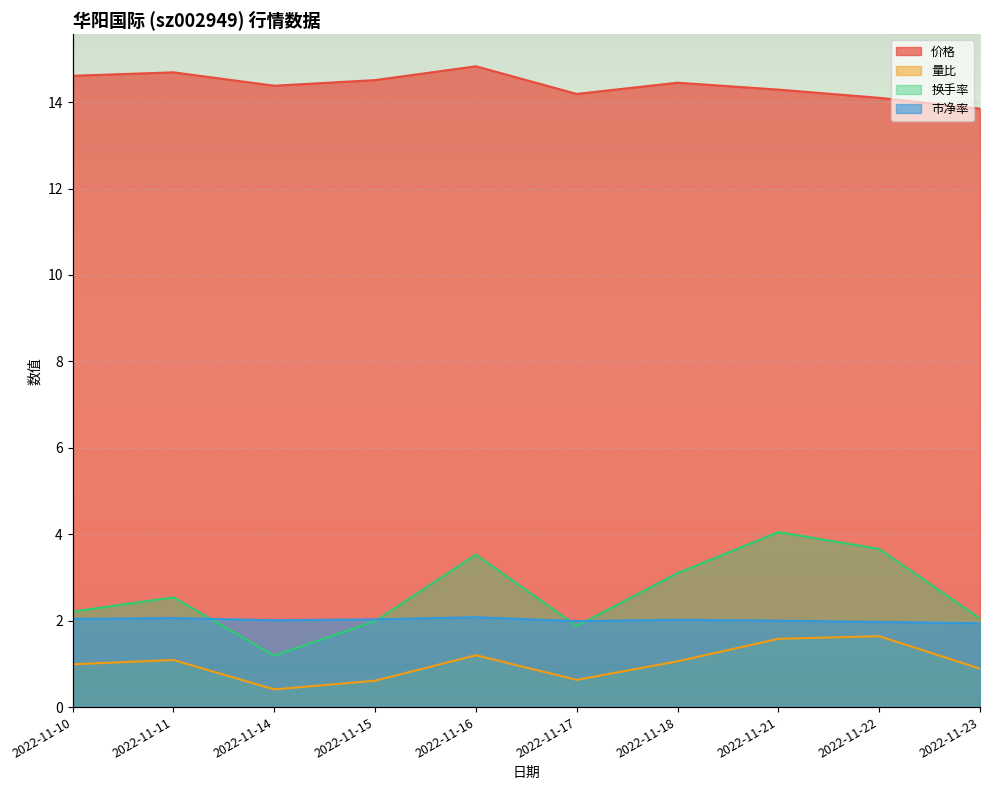

True or false: 换手率 and 价格 cross at least once.

False